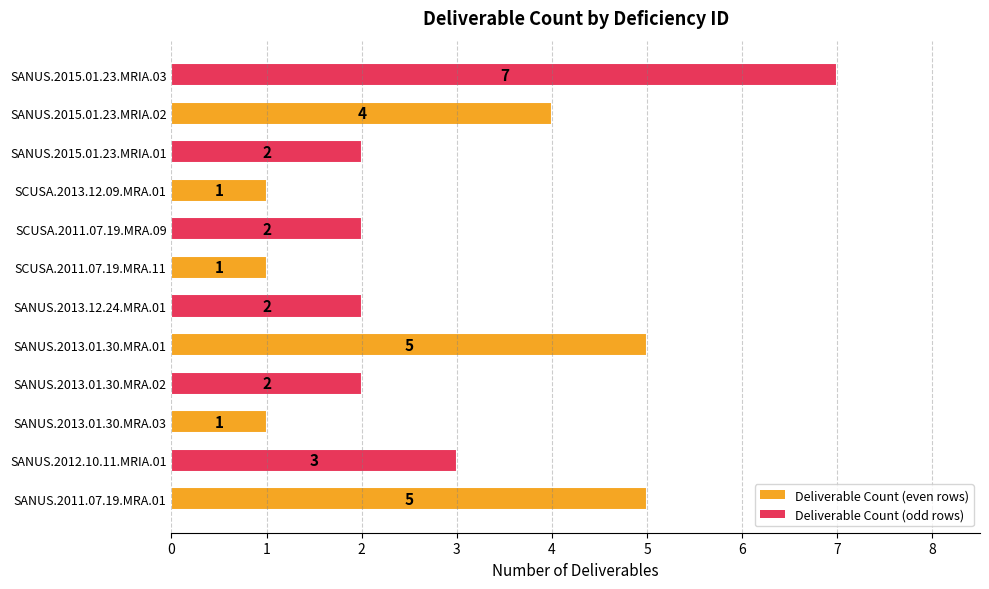

Does the chart contain stacked bars?

No